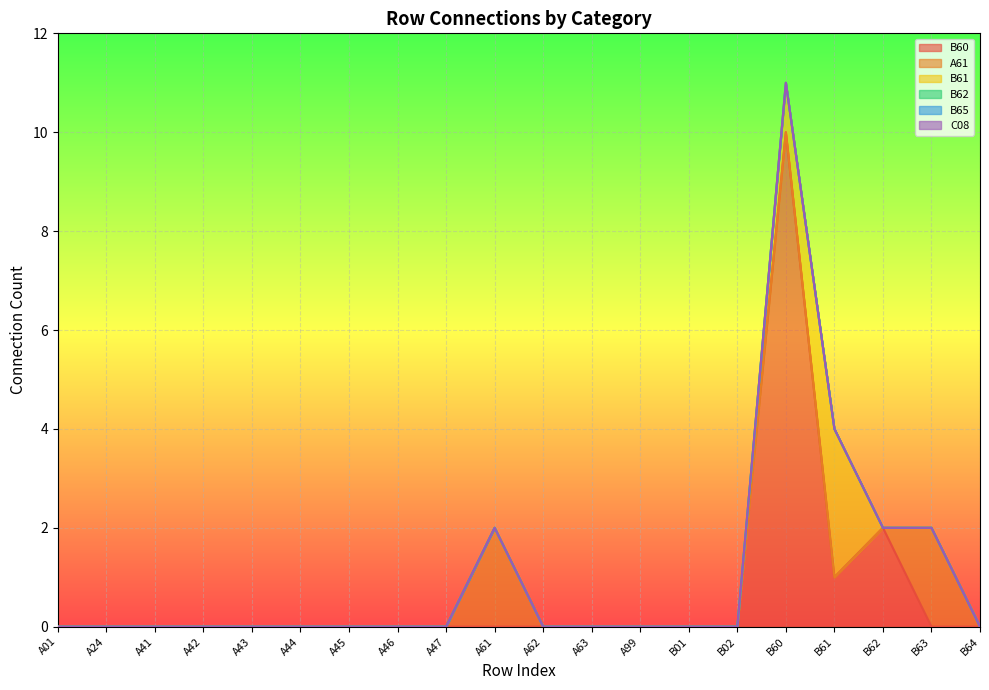

The B61 series shows 0 at B01. True or false?

True